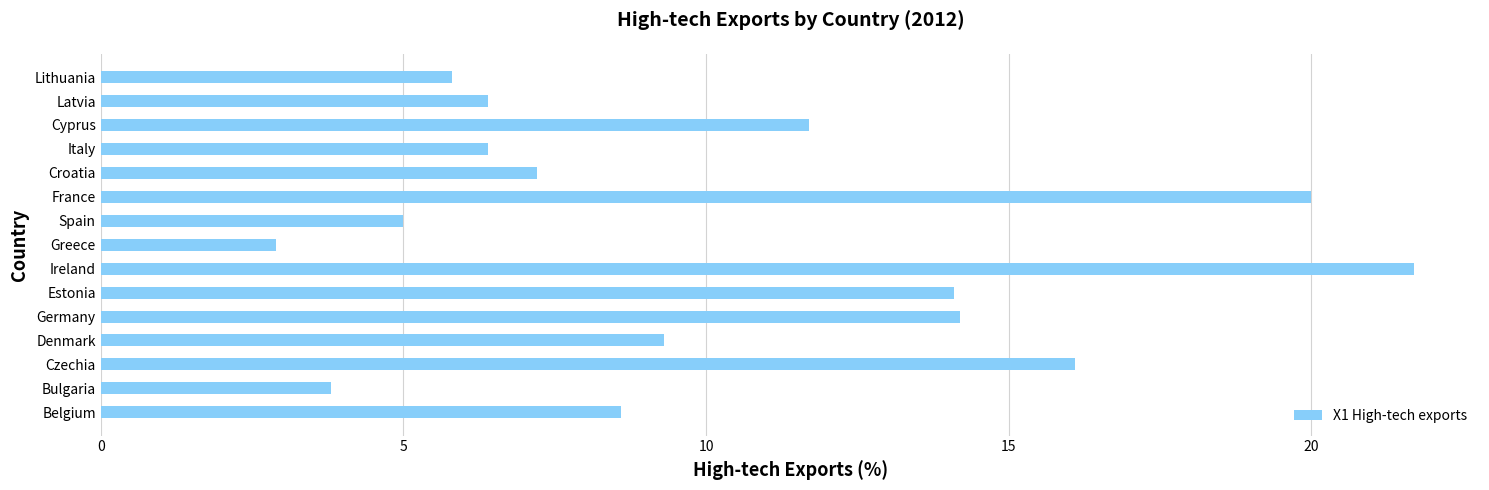

Which label corresponds to the smallest value in the chart?

Greece